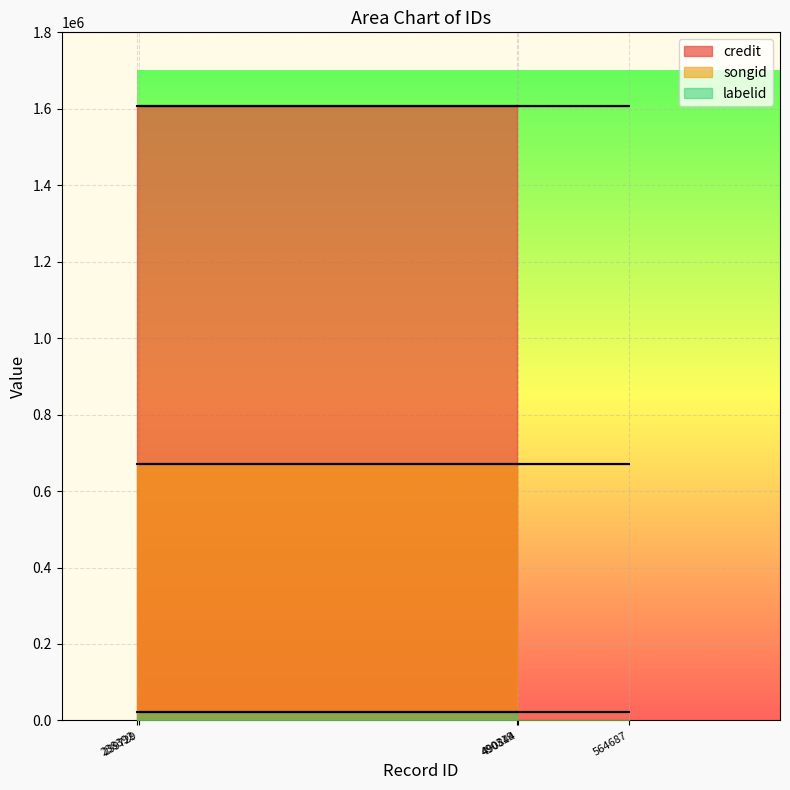

Between 239729 and 564687, which series saw the biggest shift?

credit